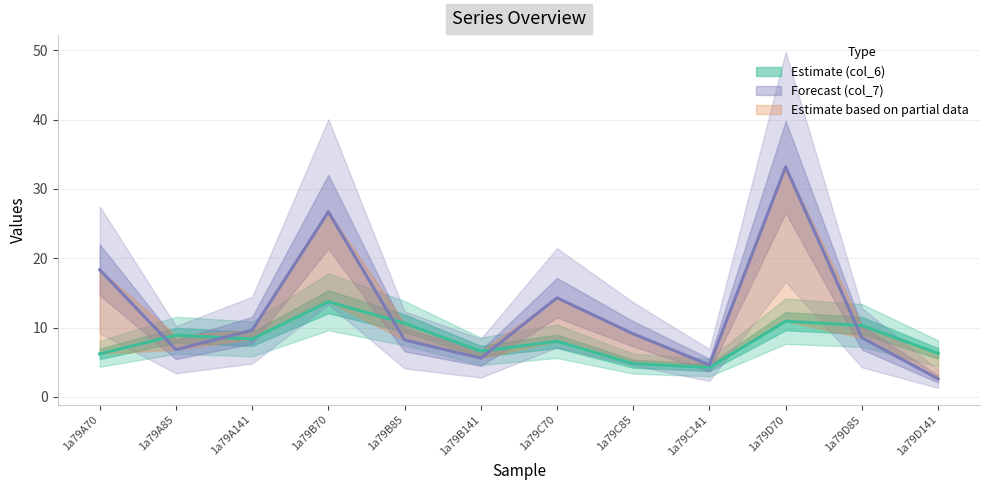

What is the minimum value for col_6?

4.3